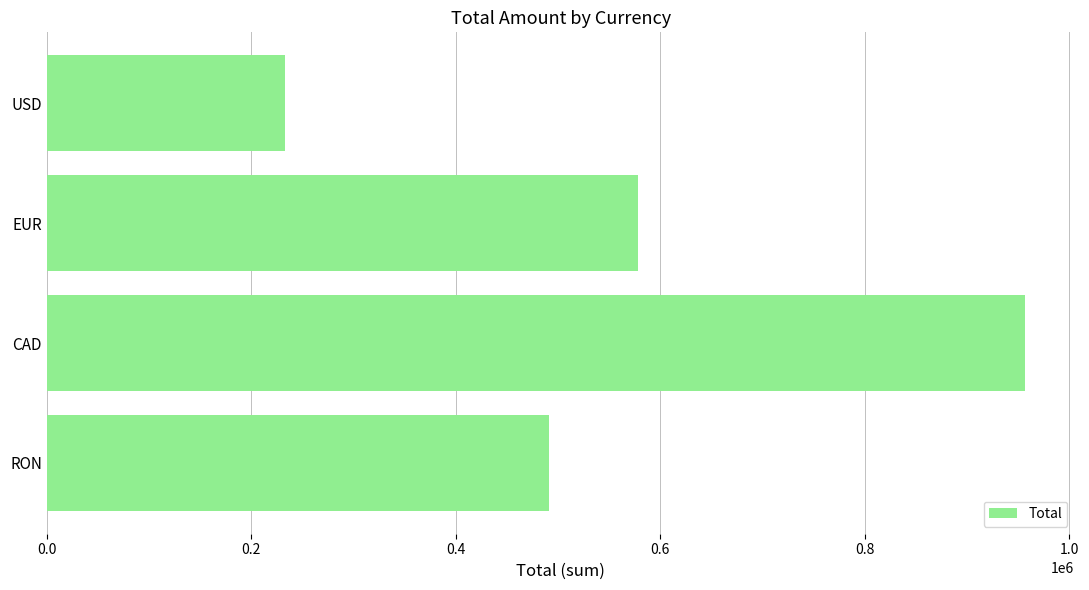

Reading top to bottom, list all the values displayed in this chart.

233402.0	578199.6	956967.0	491222.0